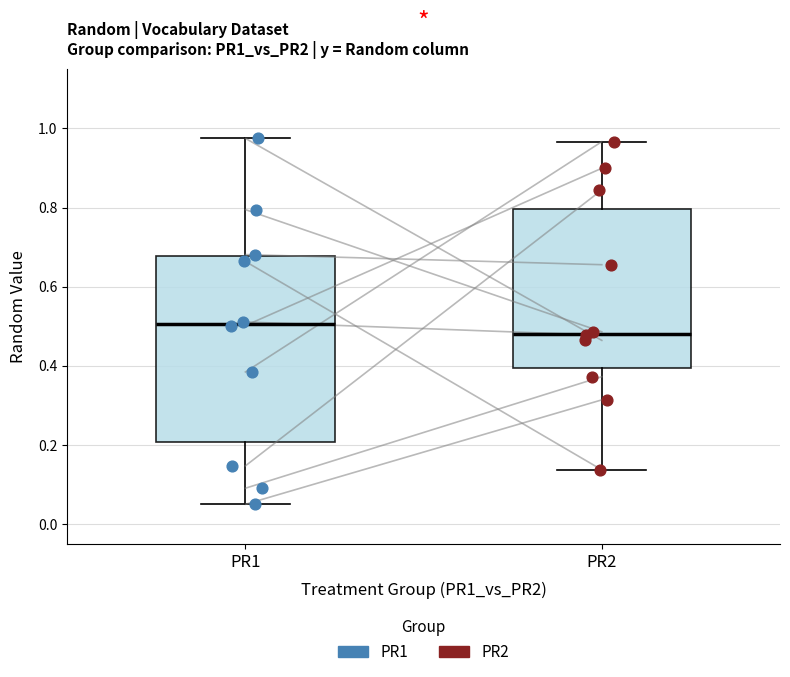

Reading left to right, read every box against the y-axis: the position of its median line, the range the box covers, and the ends of its whiskers. The values are not printed on the chart, so give them approximately, as read against the axis.

PR1: median 0.50, box 0.20 to 0.68, whiskers 0.04 to 0.98
PR2: median 0.48, box 0.40 to 0.80, whiskers 0.14 to 0.96